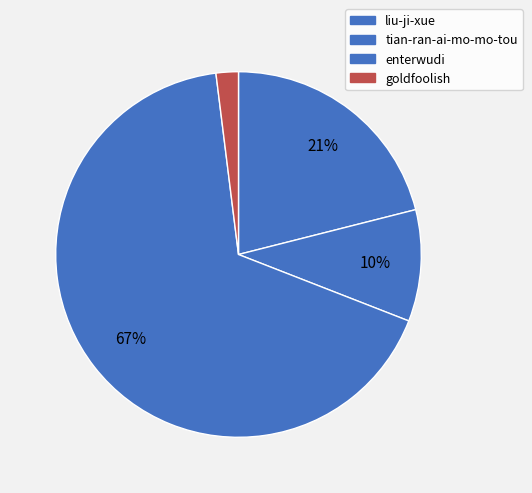

True or false: tian-ran-ai-mo-mo-tou accounts for 10% of the total.

True